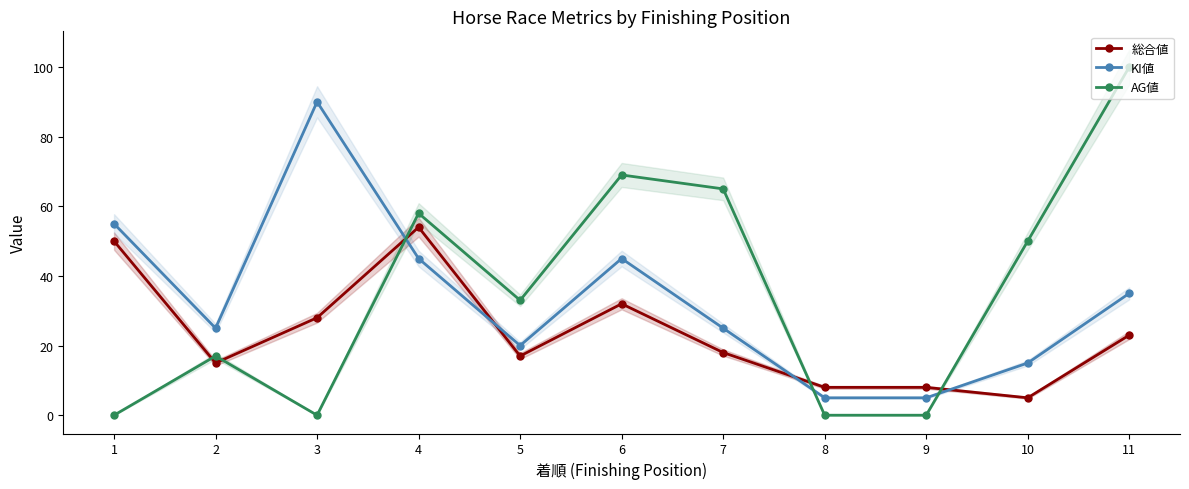

Between which two adjacent categories do KI値 and AG値 first intersect?

3 and 4